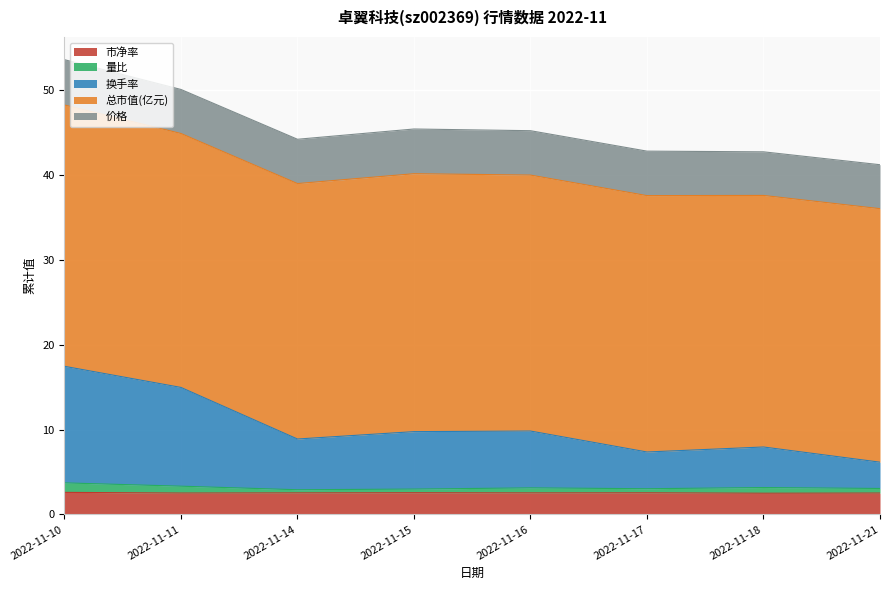

What is the smallest value displayed?

2.5